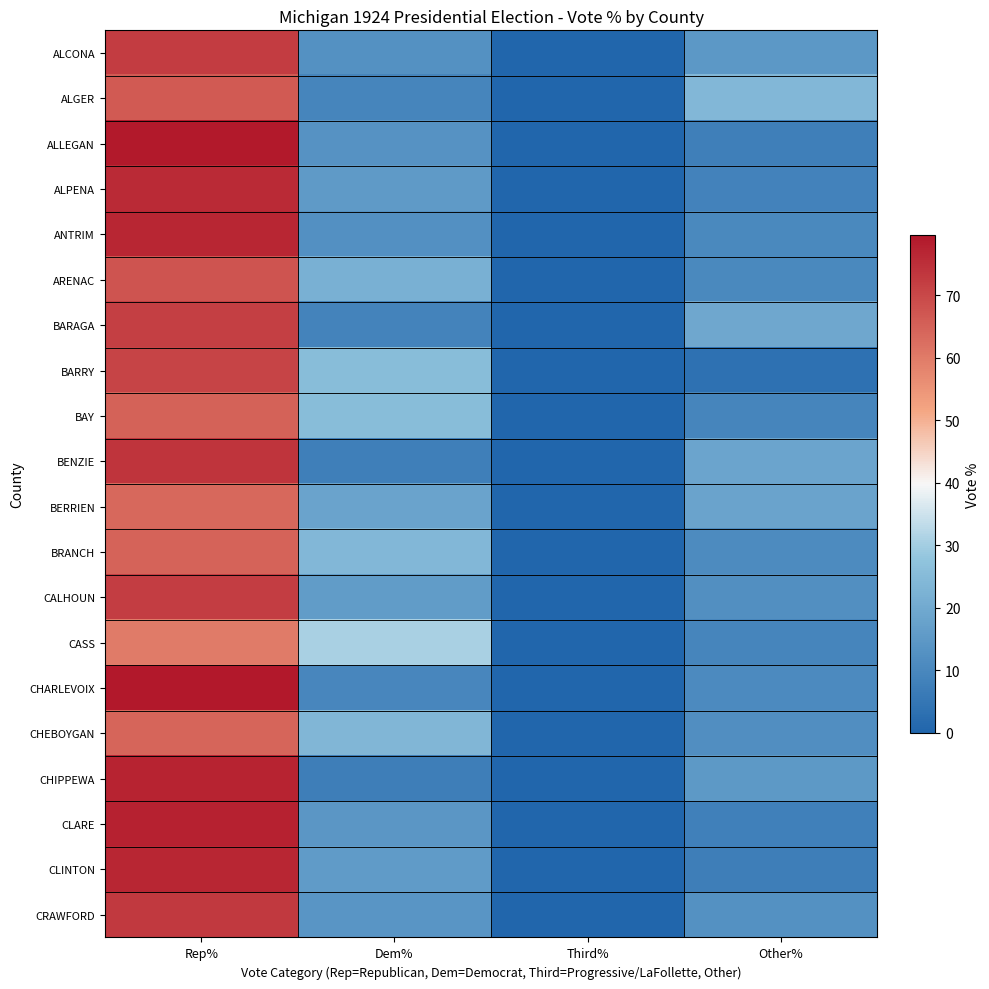

Reading left to right, list all the values displayed in this chart.

ALCONA: Rep%=72.3	Dem%=13.0	Third%=0.0	Other%=14.7
ALGER: Rep%=66.5	Dem%=9.3	Third%=0.0	Other%=24.1
ALLEGAN: Rep%=79.3	Dem%=13.2	Third%=0.0	Other%=7.5
ALPENA: Rep%=75.8	Dem%=15.5	Third%=0.0	Other%=8.7
ANTRIM: Rep%=76.8	Dem%=12.7	Third%=0.0	Other%=10.5
ARENAC: Rep%=67.6	Dem%=22.0	Third%=0.0	Other%=10.4
BARAGA: Rep%=71.8	Dem%=8.7	Third%=0.0	Other%=19.4
BARRY: Rep%=70.7	Dem%=25.6	Third%=0.0	Other%=3.7
BAY: Rep%=64.8	Dem%=25.6	Third%=0.0	Other%=9.6
BENZIE: Rep%=73.8	Dem%=7.6	Third%=0.0	Other%=18.6
BERRIEN: Rep%=63.7	Dem%=18.1	Third%=0.0	Other%=18.1
BRANCH: Rep%=64.7	Dem%=24.2	Third%=0.0	Other%=11.1
CALHOUN: Rep%=71.9	Dem%=15.9	Third%=0.0	Other%=12.2
CASS: Rep%=59.9	Dem%=30.7	Third%=0.0	Other%=9.4
CHARLEVOIX: Rep%=79.7	Dem%=9.7	Third%=0.0	Other%=10.7
CHEBOYGAN: Rep%=64.2	Dem%=23.8	Third%=0.0	Other%=12.1
CHIPPEWA: Rep%=77.4	Dem%=7.3	Third%=0.0	Other%=15.2
CLARE: Rep%=77.7	Dem%=14.5	Third%=0.0	Other%=7.8
CLINTON: Rep%=76.8	Dem%=15.7	Third%=0.0	Other%=7.5
CRAWFORD: Rep%=72.9	Dem%=14.2	Third%=0.0	Other%=12.9